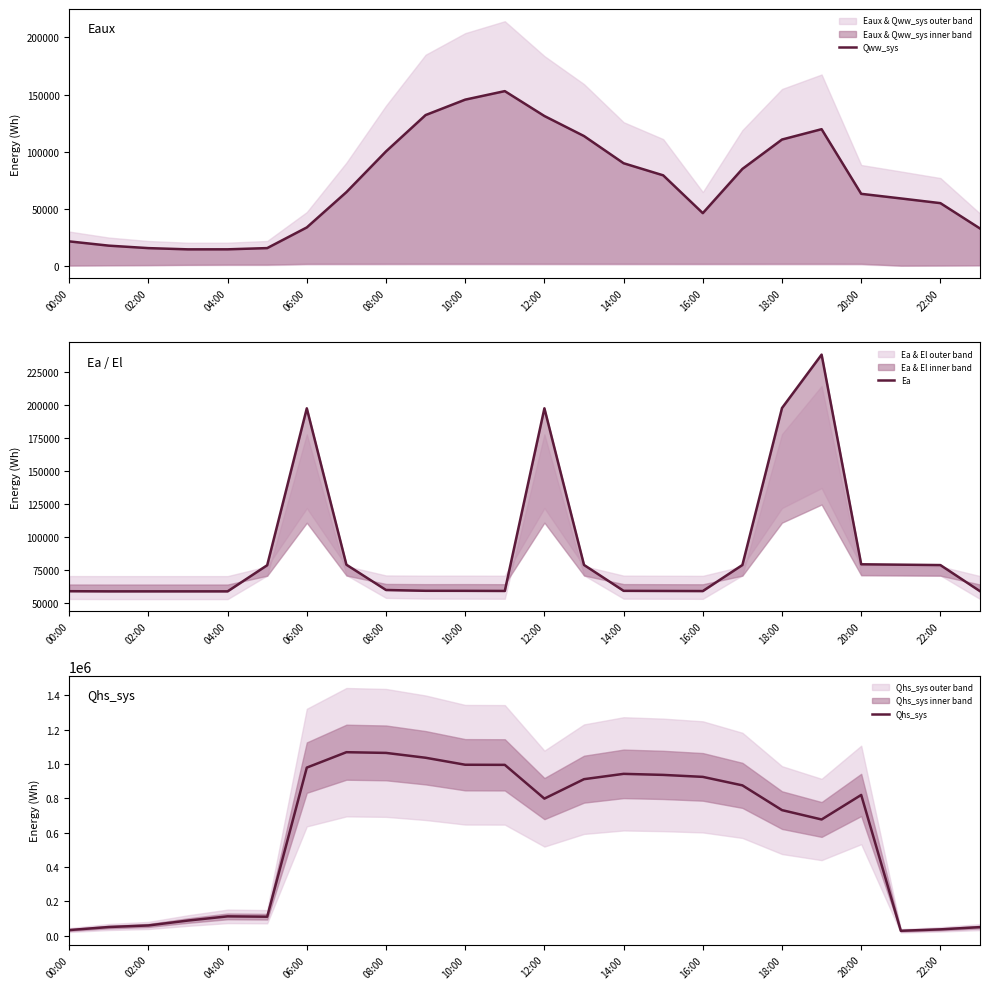

After their last crossing, which series has the higher values: Ea or Qww_sys?

Ea